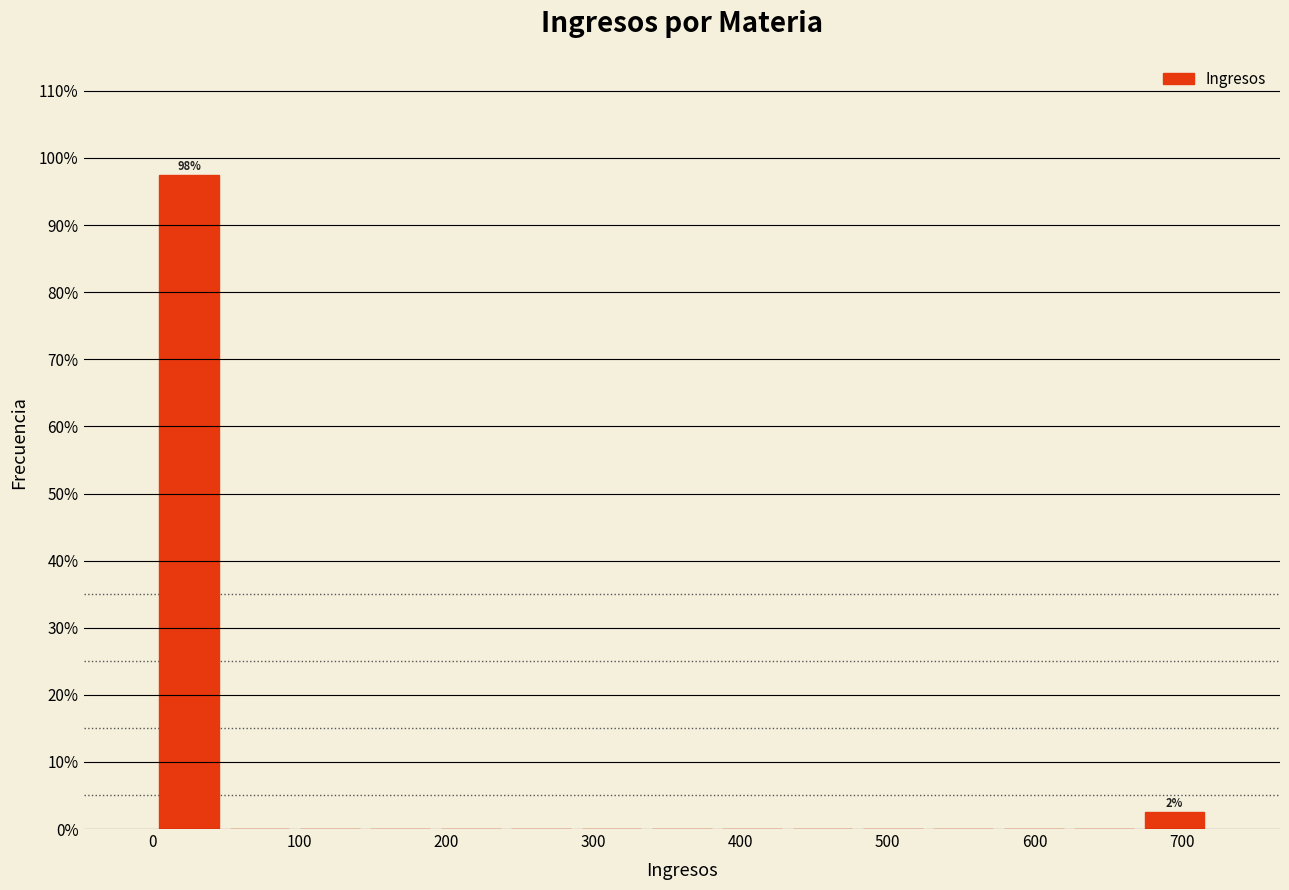

Which range on the x-axis has the tallest bar?

0 to 50